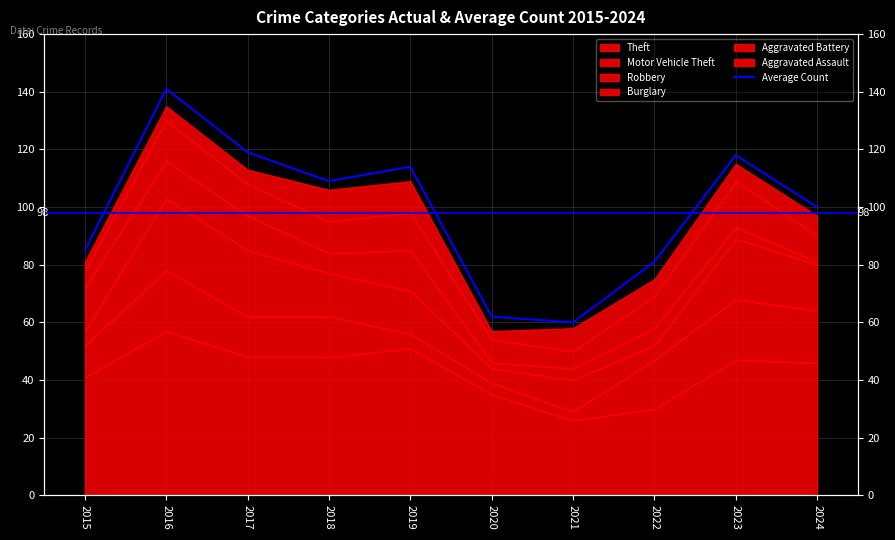

What is the difference between the second highest and minimum values?

59